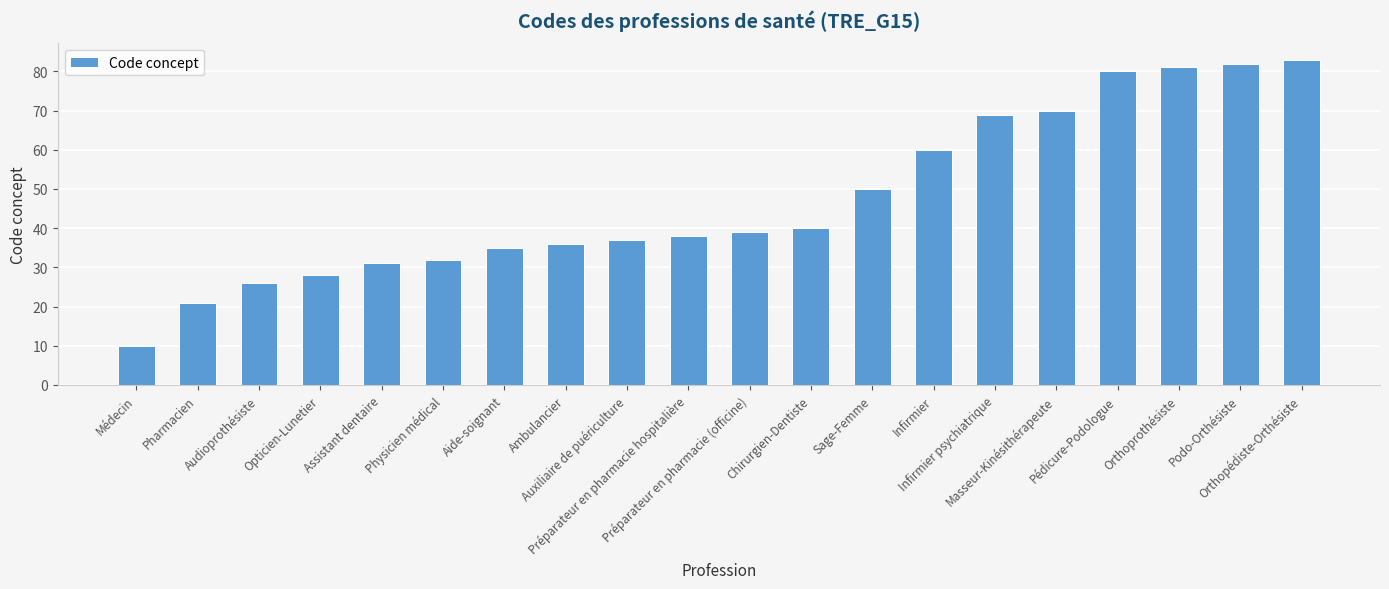

The value at Sage-Femme is 50. True or false?

True